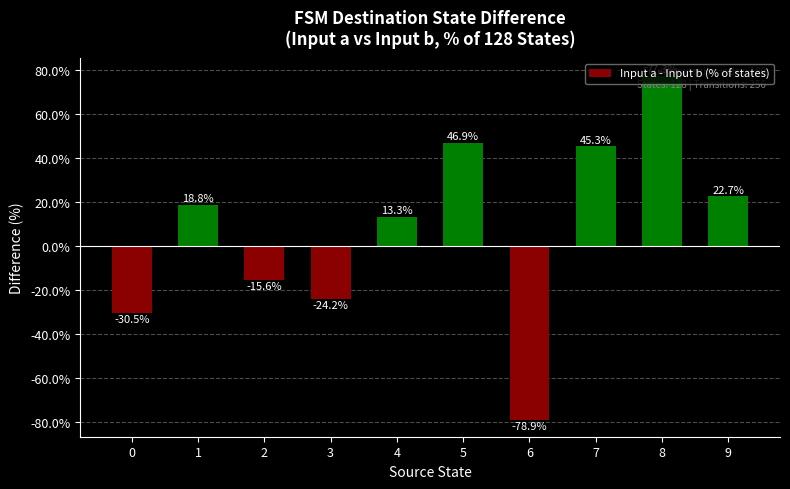

True or false: the data shows -78.9 at 6.

True